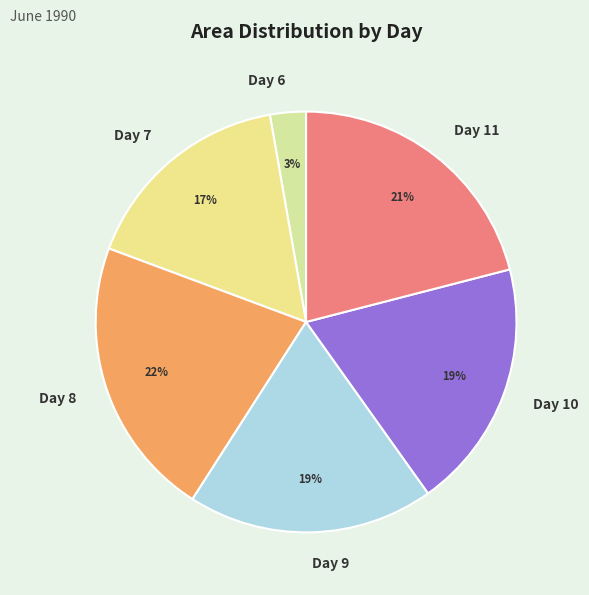

Which category has the smallest portion of the pie?

Day 6